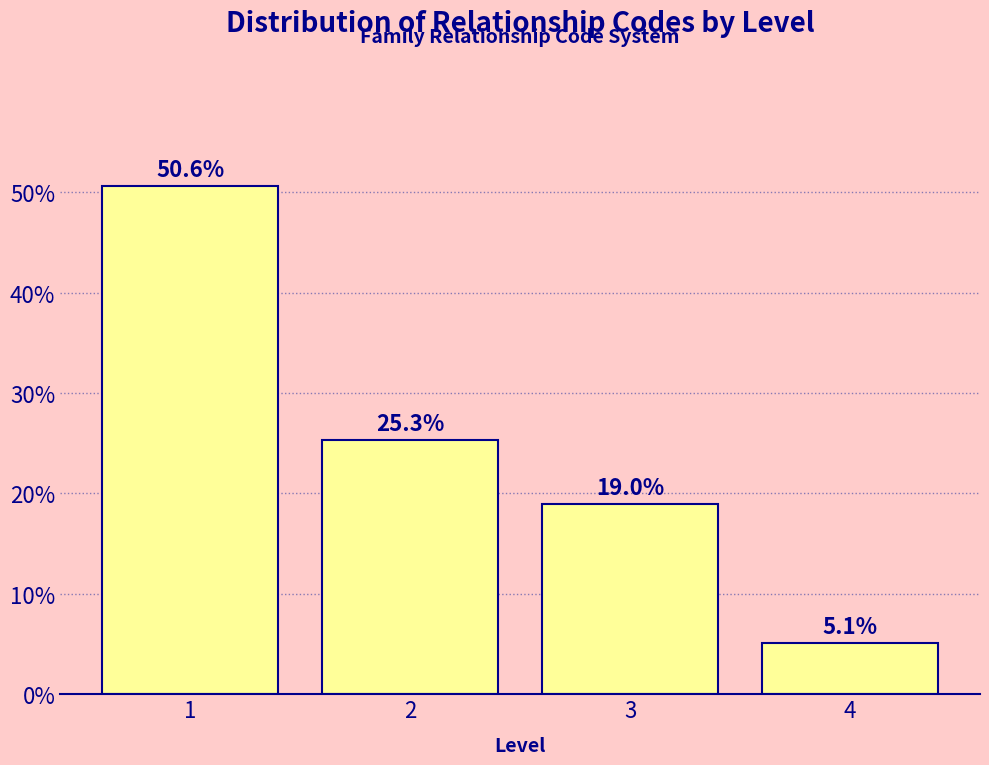

Reading right to left, what are all the values shown in this chart?

4=5.1	3=19.0	2=25.3	1=50.6